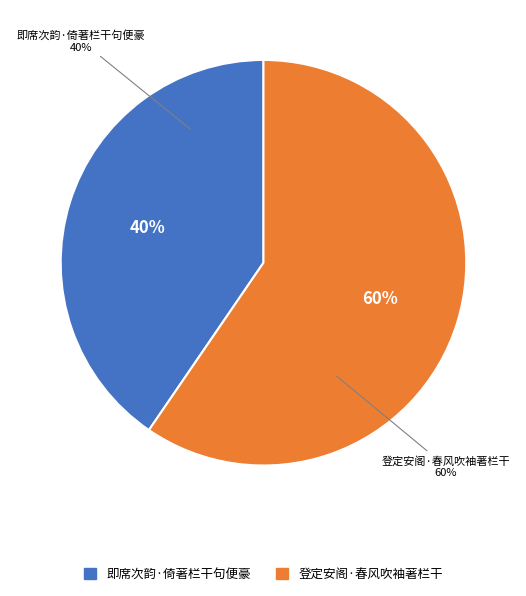

True or false: 即席次韵·倚著栏干句便豪 accounts for 40% of the total.

True